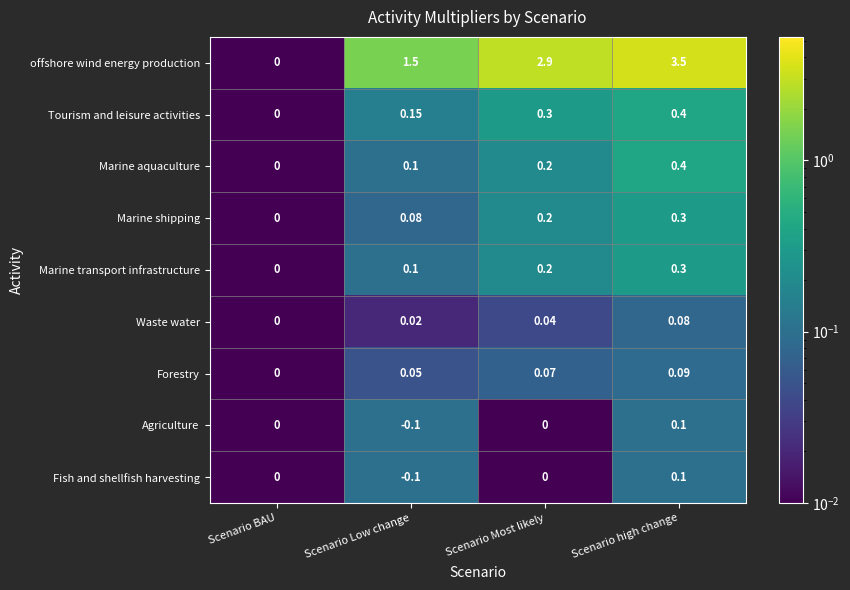

Which series has the largest total across all categories?

offshore wind energy production